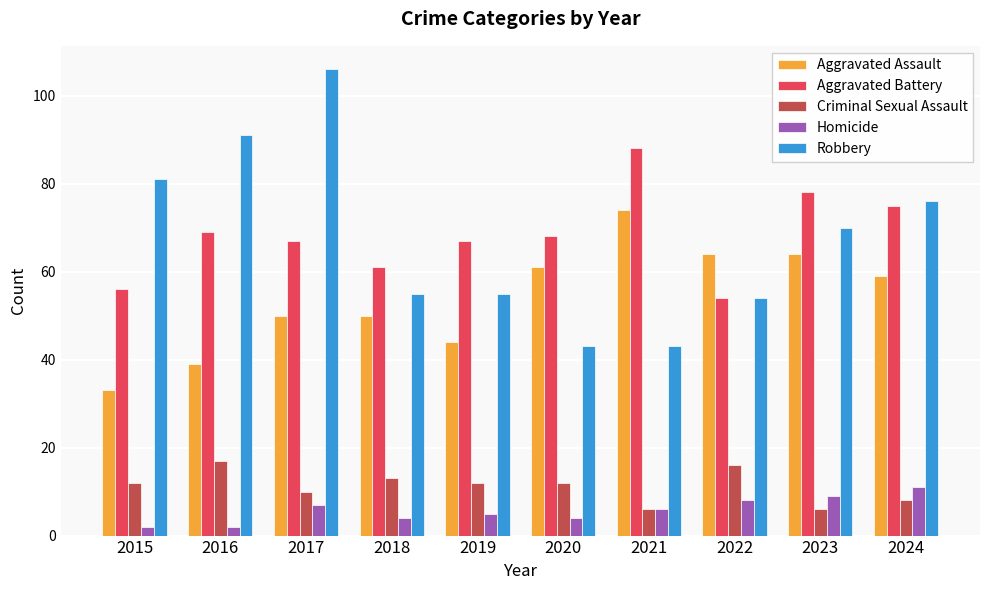

How many groups of bars are there?

10